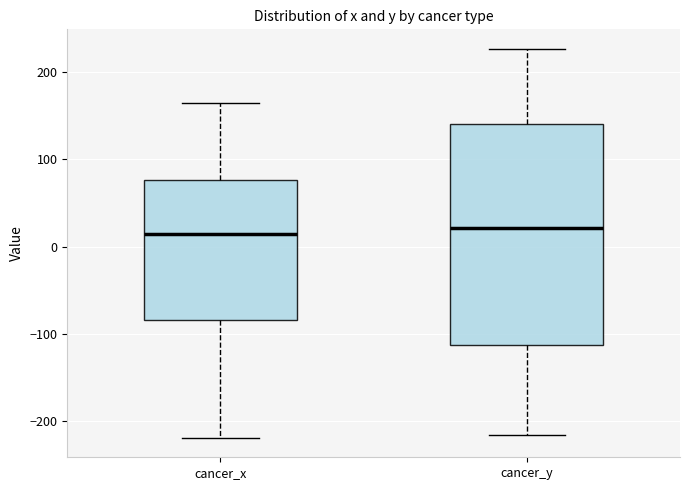

Comparing the boxes themselves (not the whiskers), which one is the tallest?

cancer_y